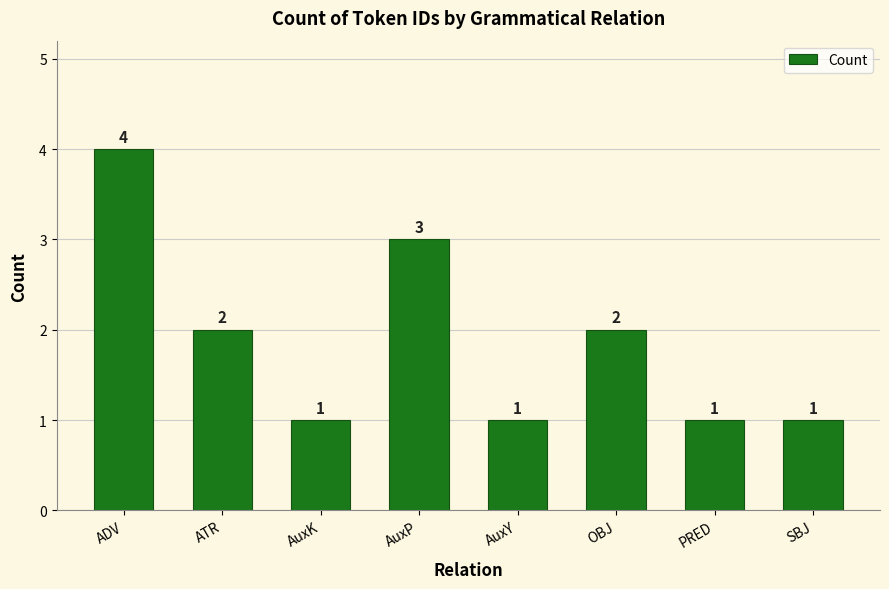

What is the difference between the second highest and second lowest values?

2